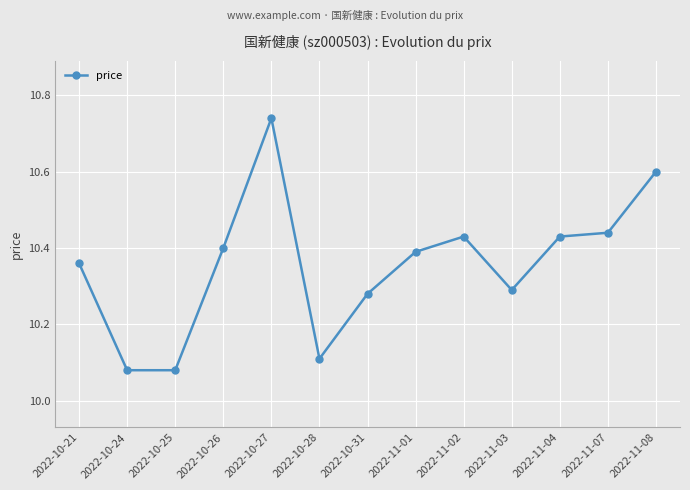

What is the difference between the maximum and minimum values?

0.7